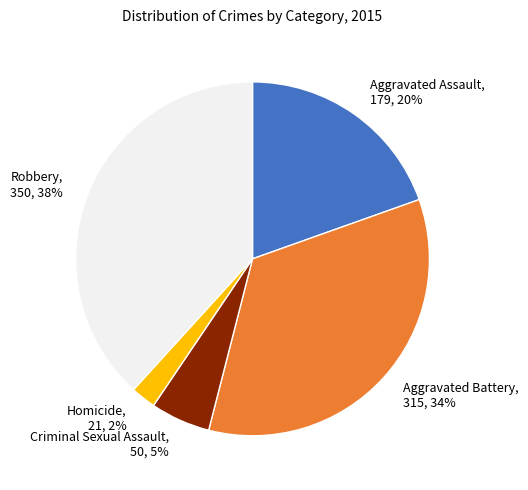

Do Criminal Sexual Assault, 50, 5% and Robbery, 350, 38% together represent more than half of the pie?

No